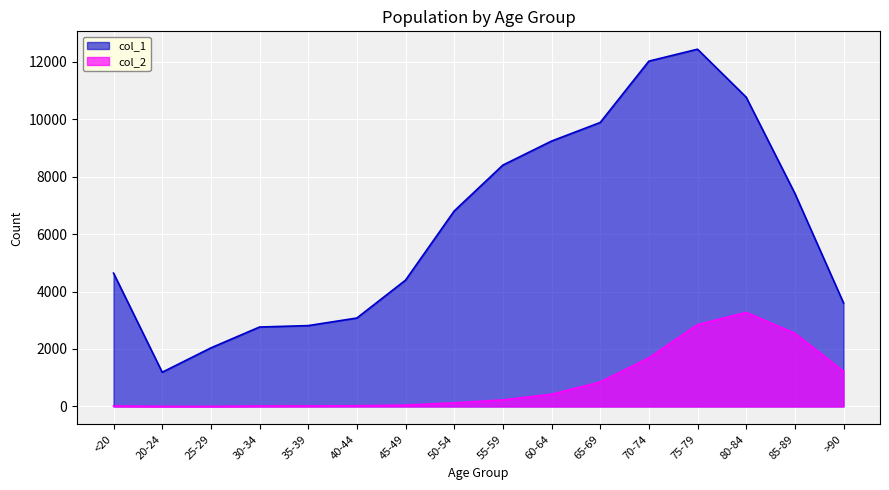

What is the total value across all series at 30-34?

2782